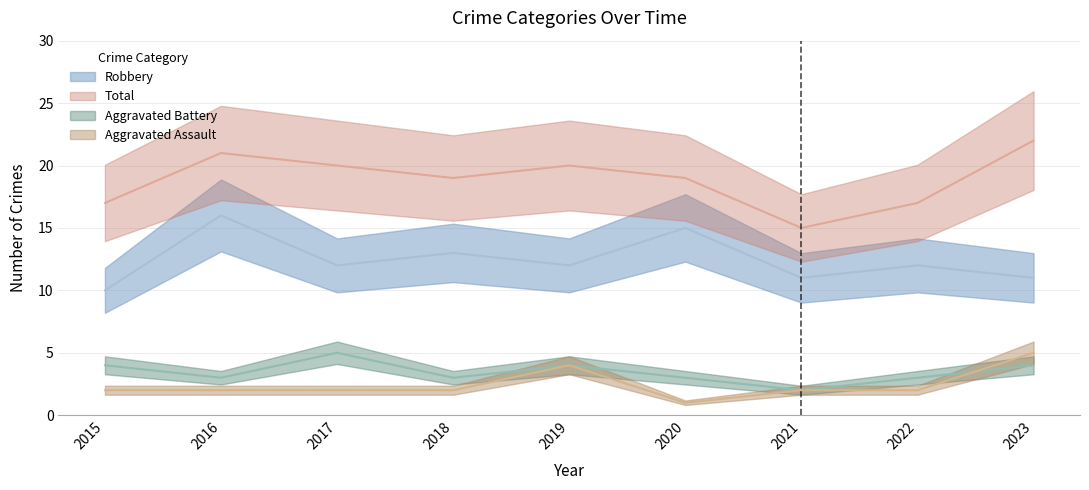

Is the value of Total at 2019 greater than the value of Aggravated Battery at 2018?

Yes